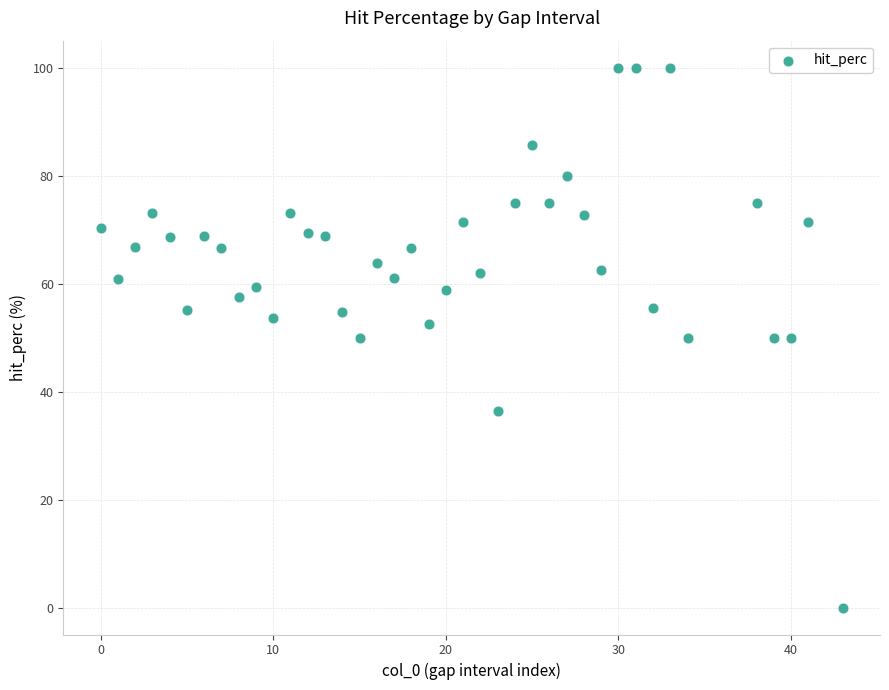

What is the range of X values (max minus min)?

43.0